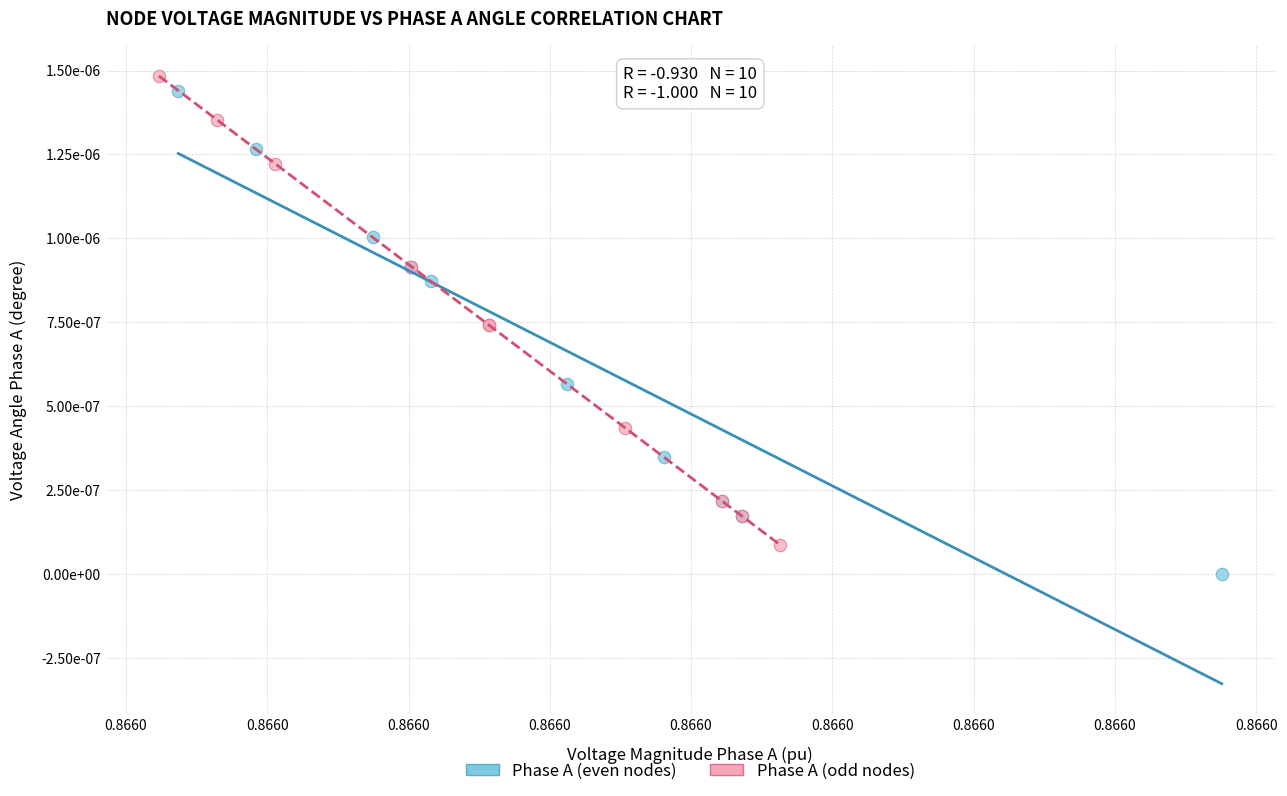

Which series reaches the minimum Y coordinate?

Phase A (even nodes)